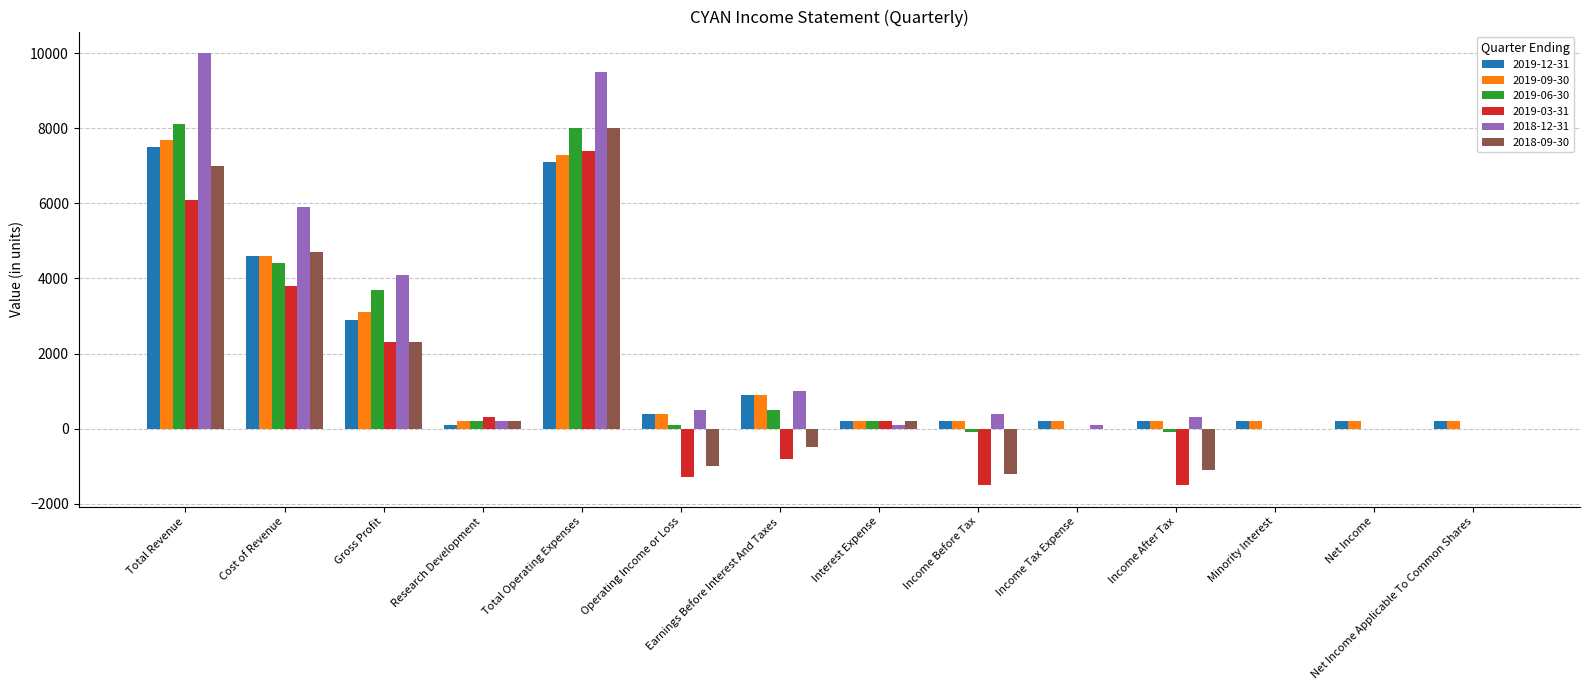

Does the chart contain stacked bars?

No